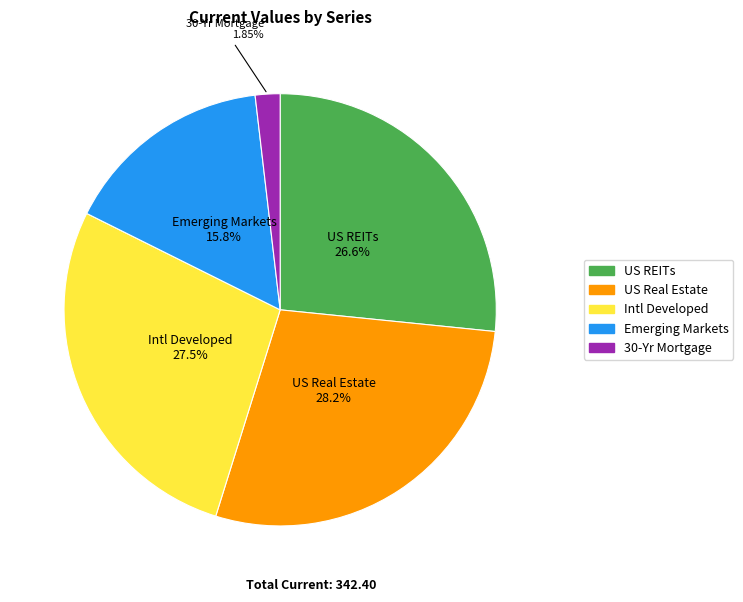

Does US REITs account for over 50% of the chart?

No